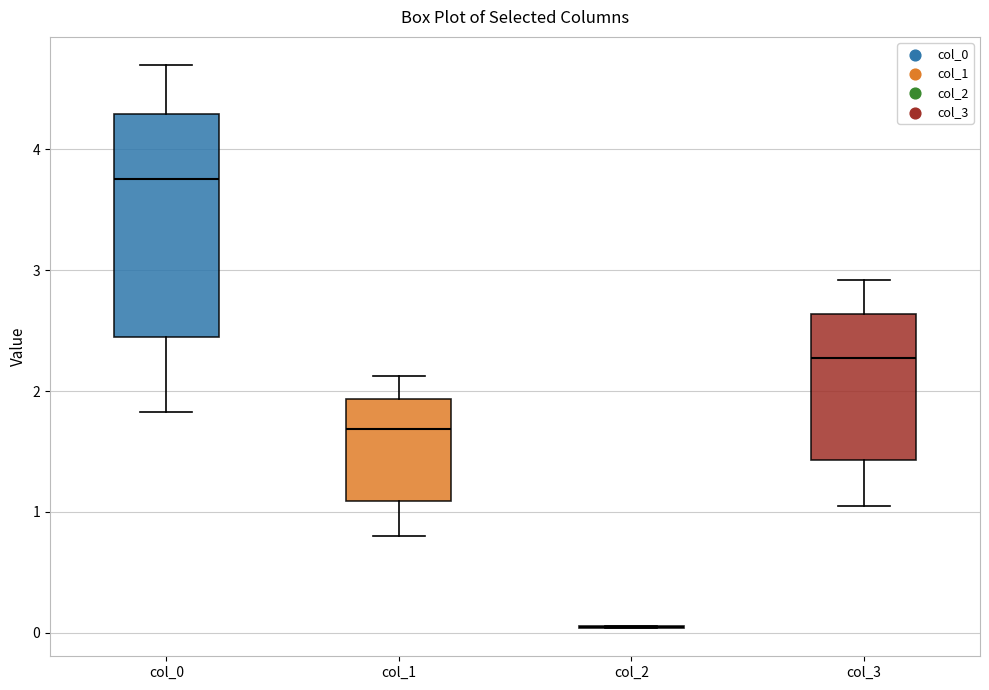

Reading left to right, read every box against the y-axis: the position of its median line, the range the box covers, and the ends of its whiskers. The values are not printed on the chart, so give them approximately, as read against the axis.

col_0: median 3.8, box 2.5 to 4.3, whiskers 1.8 to 4.7
col_1: median 1.7, box 1.1 to 1.9, whiskers 0.8 to 2.1
col_2: box collapsed to a line at 0.0, whiskers 0.0 to 0.1
col_3: median 2.3, box 1.4 to 2.6, whiskers 1.0 to 2.9